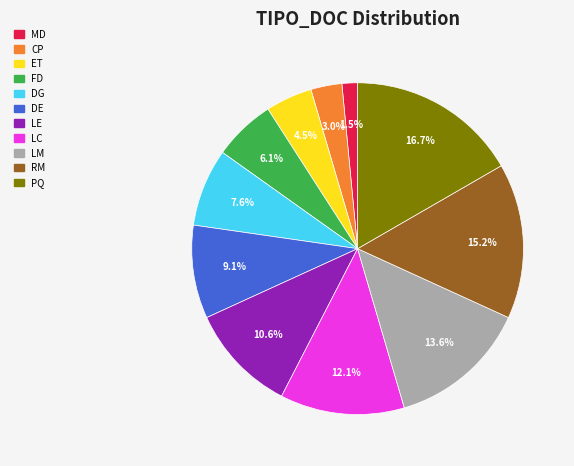

To the nearest percent, what is the combined percentage of LC and DE?

21%